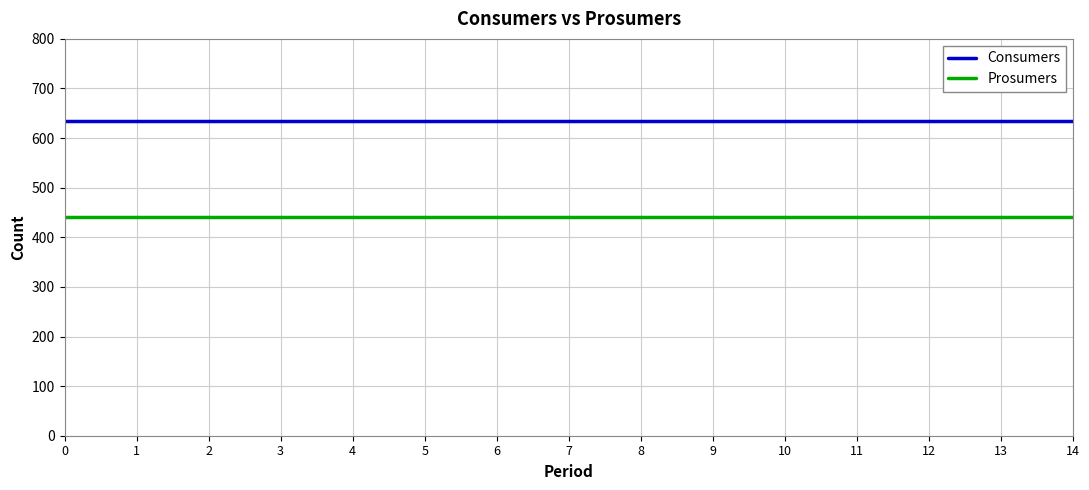

List the series in order of their peak value, highest first.

Consumers, Prosumers